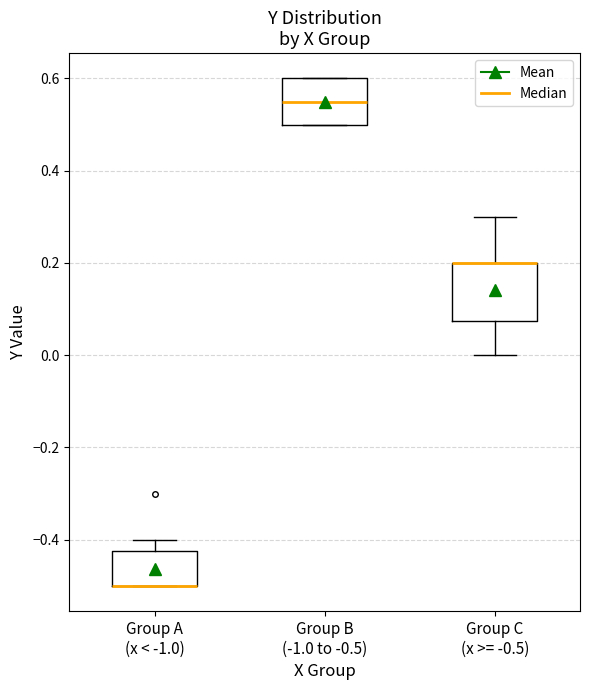

Reading left to right, transcribe this box plot: for each box, give where its median line is, the range the box spans, and where its two whiskers end, as read against the y-axis. The values are not printed on the chart, so give them approximately, as read against the axis.

Group A (x < -1.0): median -0.50 (drawn on the box's lower edge), box -0.50 to -0.42, whiskers -0.50 to -0.40
Group B (-1.0 to -0.5): median 0.56, box 0.50 to 0.60, whiskers 0.50 to 0.60
Group C (x >= -0.5): median 0.20 (drawn on the box's upper edge), box 0.08 to 0.20, whiskers 0.00 to 0.30